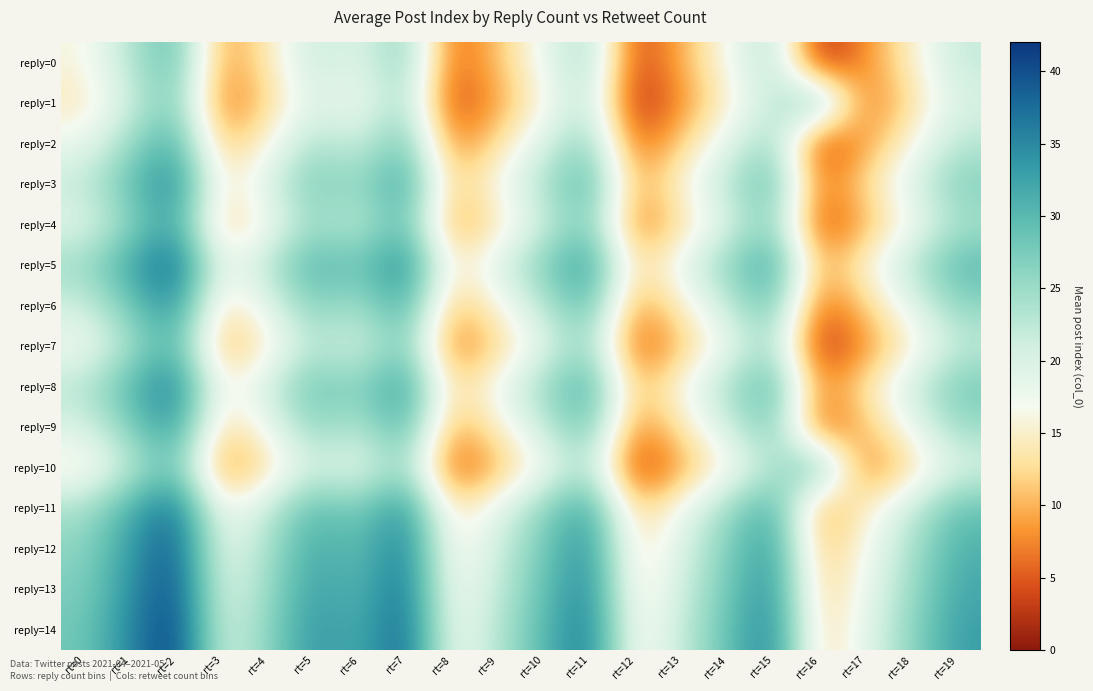

At which category does the chart reach its peak across all series?

rt=2